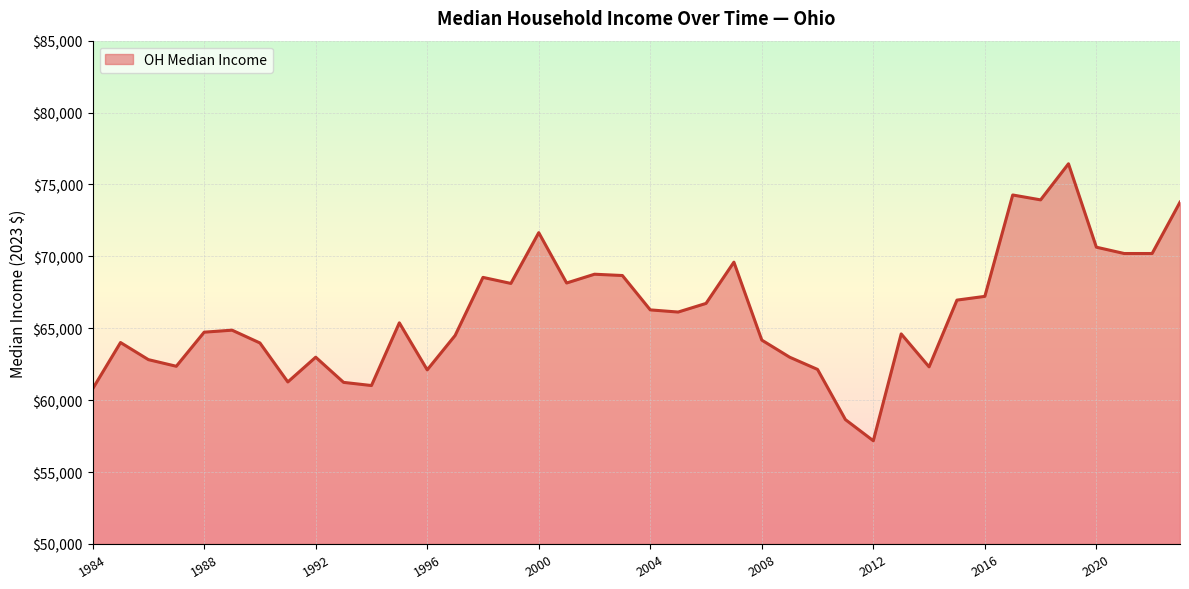

What is the difference between the maximum and minimum values?

19260